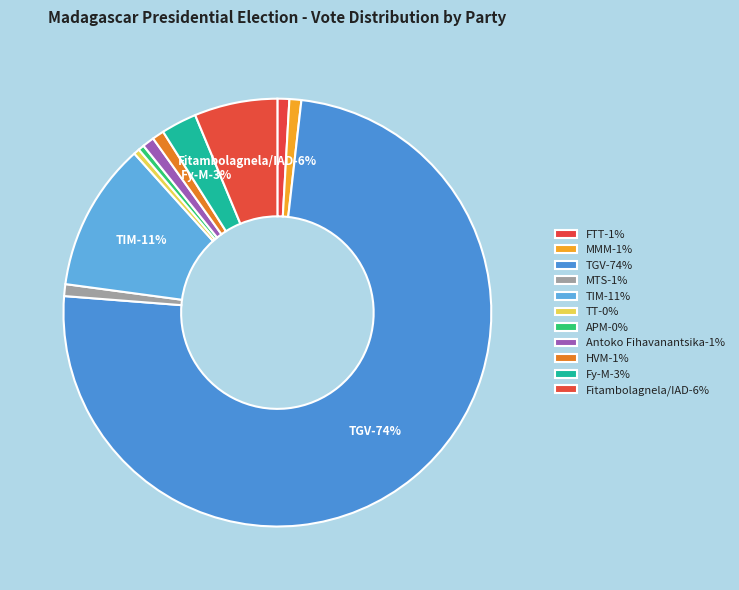

Does TGV account for over 50% of the chart?

Yes